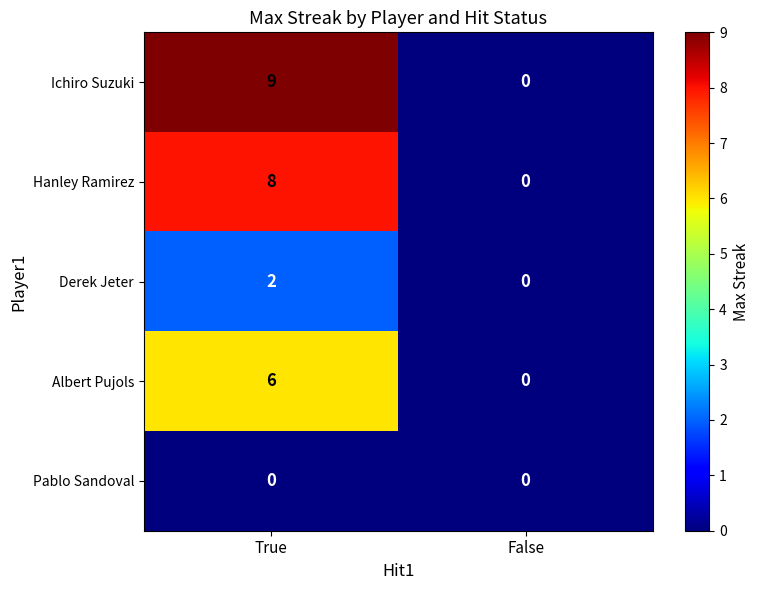

Count the number of categories in the chart.

2